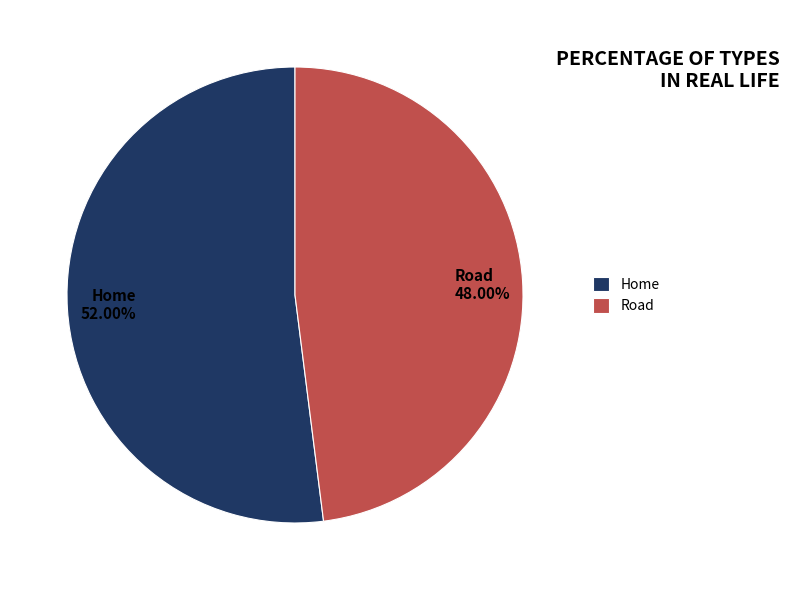

How many segments does this pie chart have?

2